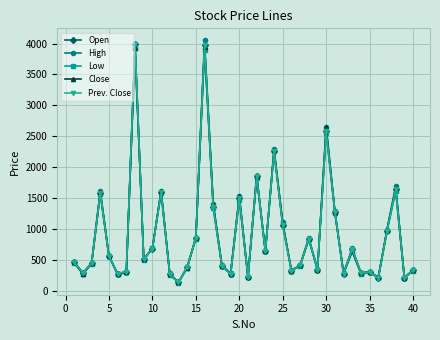

Reading left to right, list all the values displayed in this chart.

Open: 459	290	445	1585	557	275	312	4000	510	683	1600	267	135	380	858	3975	1360	405	276	1505	231	1851	646	2255	1061	323	414	840	345	2580	1282	275	675	288	303	209	974	1640	215	331
High: 468	290	455	1620	569	270	312	3920	512	690	1620	282	137	387	860	4050	1407	416	285	1530	229	1865	640	2290	1108	329	417	862	346	2650	1285	290	690	290	309	220	990	1698	213	337
Low: 445	275	434	1571	557	265	300	3920	500	689	1580	260	133	375	846	3896	1333	400	270	1469	220	1819	640	2260	1065	320	404	833	340	2550	1260	275	640	270	300	205	960	1608	210	326
Close: 461	275	444	1594	560	270	300	3920	510	690	1614	271	135	377	857	3950	1407	405	278	1530	224	1860	640	2276	1085	328	412	840	345	2650	1280	285	640	290	300	216	990	1660	211	334
Prev. Close: 459	290	445	1585	557	275	312	4000	510	683	1600	267	135	380	858	3975	1360	405	276	1505	231	1851	646	2255	1061	323	414	840	345	2580	1282	275	675	288	303	209	974	1640	215	331